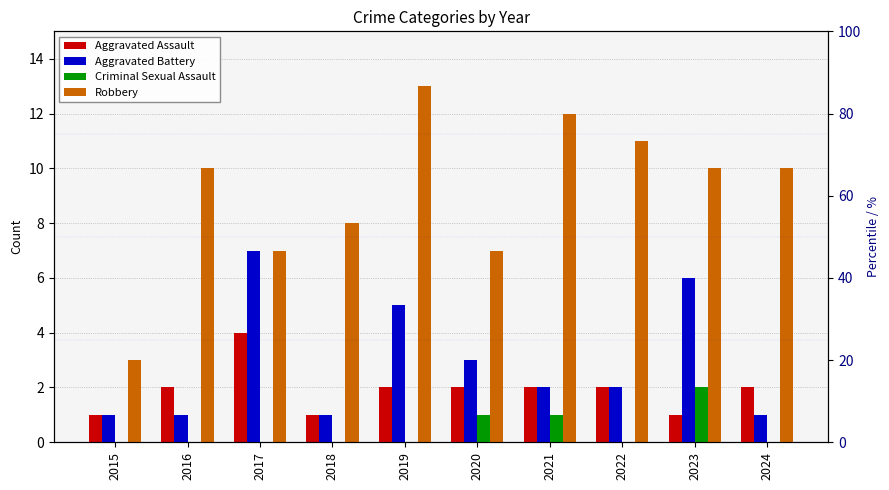

Reading left to right, list all the values displayed in this chart.

Aggravated Assault: 2015=1	2016=2	2017=4	2018=1	2019=2	2020=2	2021=2	2022=2	2023=1	2024=2
Aggravated Battery: 2015=1	2016=1	2017=7	2018=1	2019=5	2020=3	2021=2	2022=2	2023=6	2024=1
Criminal Sexual Assault: 2015=0	2016=0	2017=0	2018=0	2019=0	2020=1	2021=1	2022=0	2023=2	2024=0
Robbery: 2015=3	2016=10	2017=7	2018=8	2019=13	2020=7	2021=12	2022=11	2023=10	2024=10